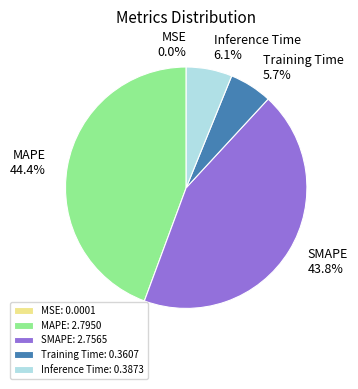

Combined, what portion of the pie is MAPE and Inference Time?

50.5%